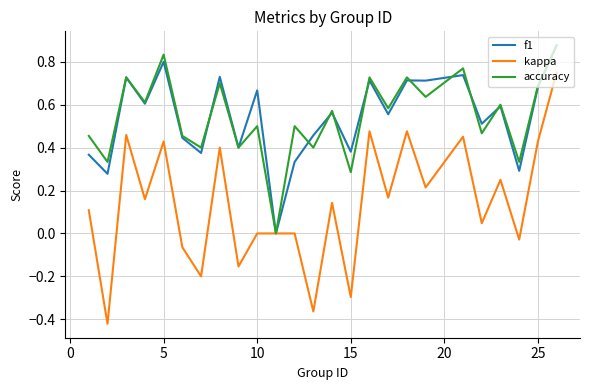

What are all the series names shown in the legend?

f1, kappa, accuracy